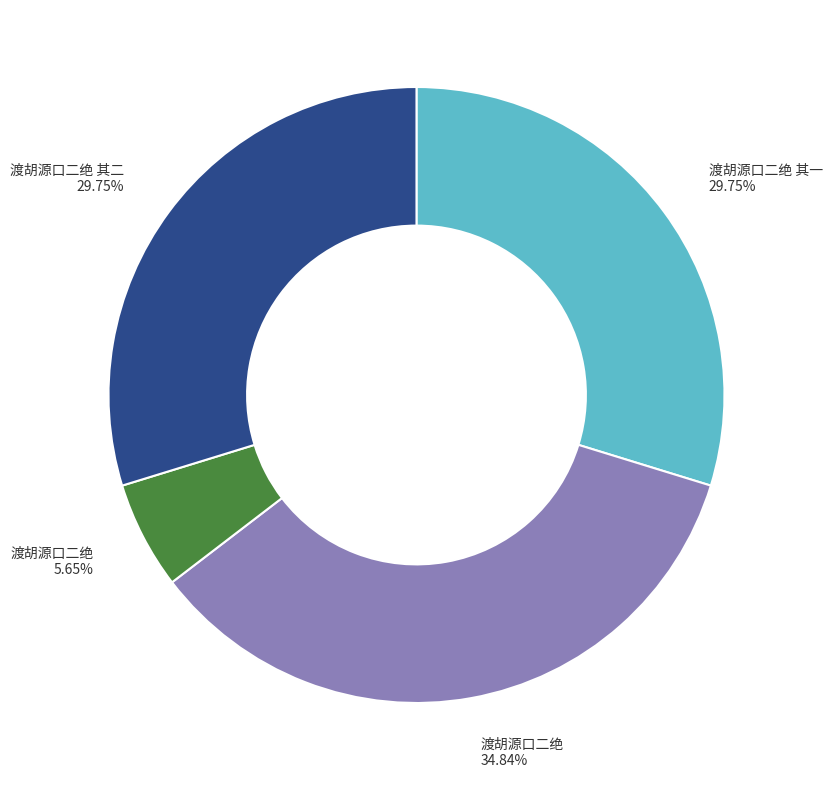

Does any single category account for the majority?

No